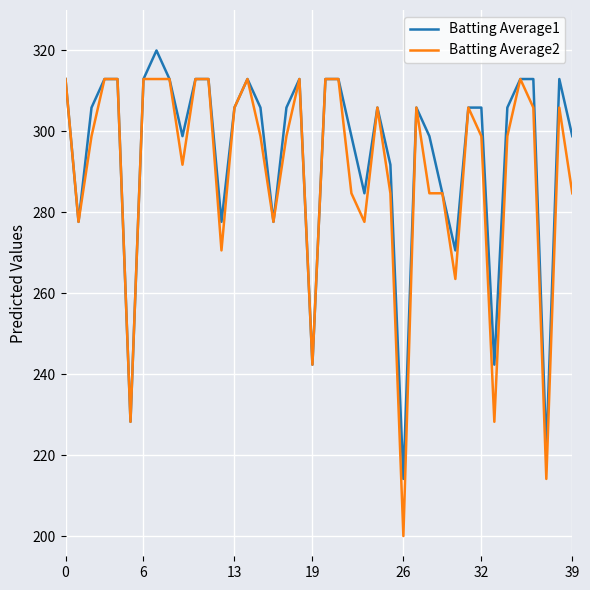

Which series has the largest total across all categories?

Batting Average1